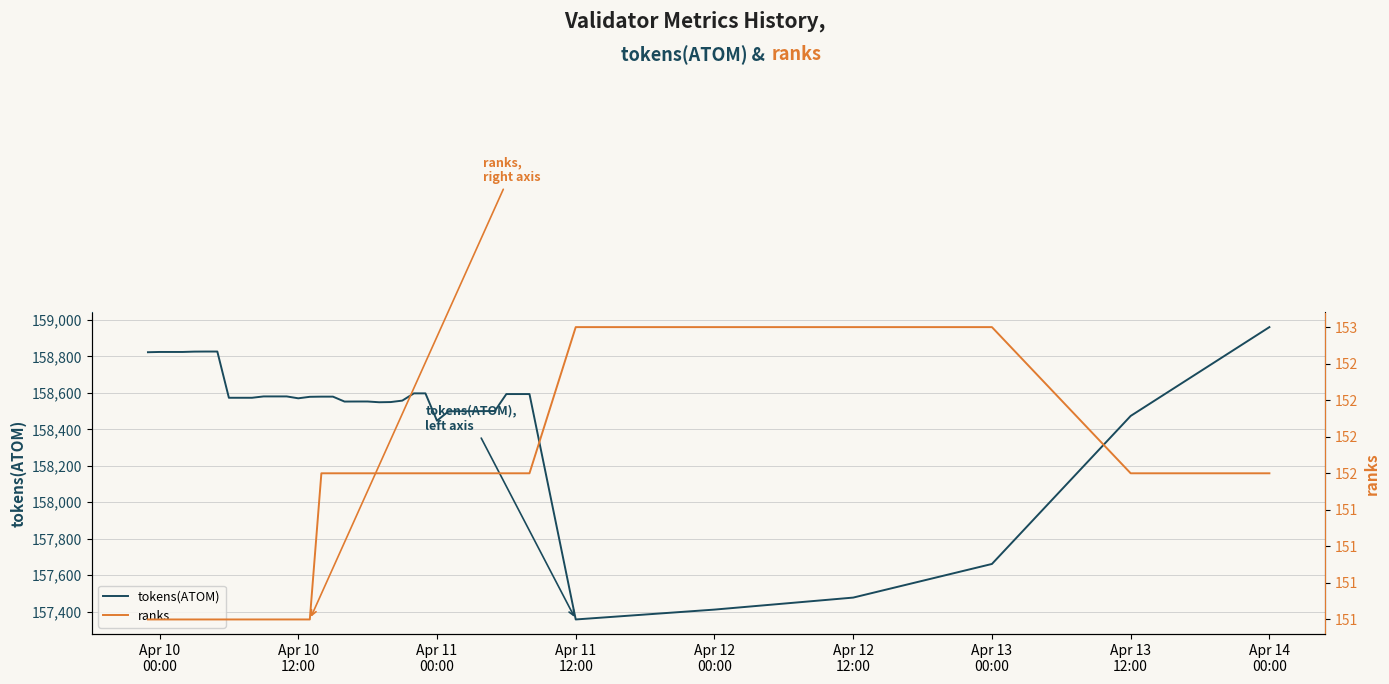

True or false: ranks has more than 2 interior local peaks.

False